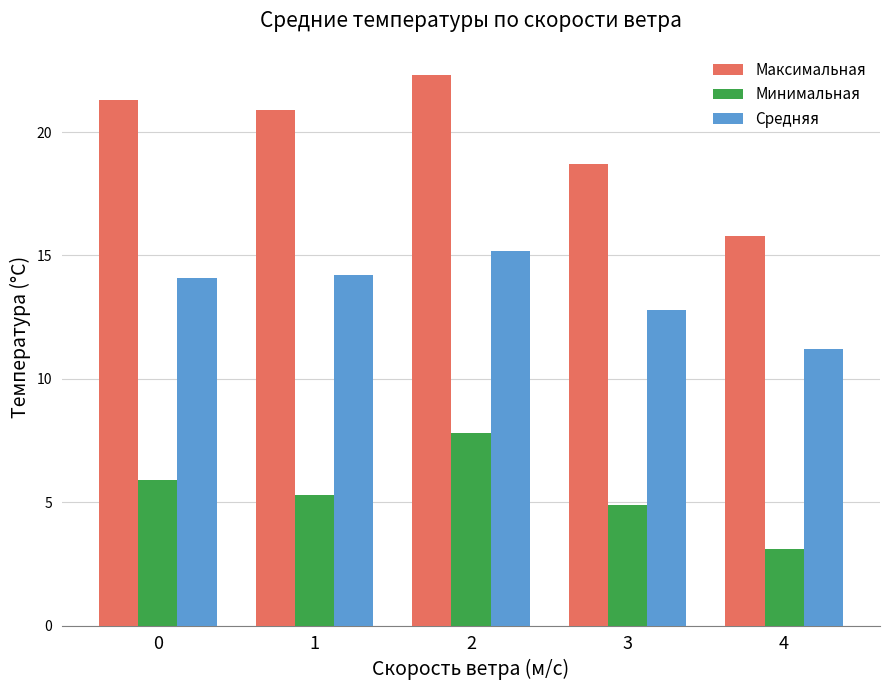

What is the total value across all series at 3?

36.4